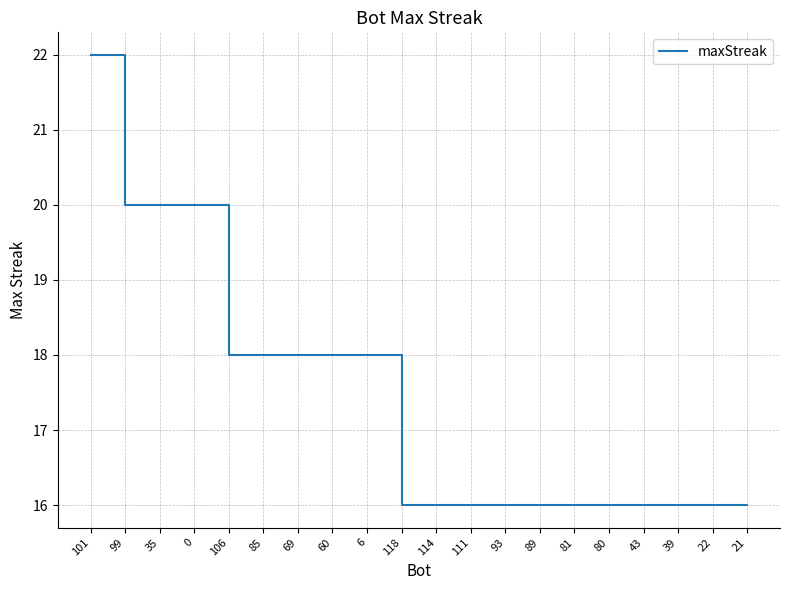

What position from the left is 43?

17